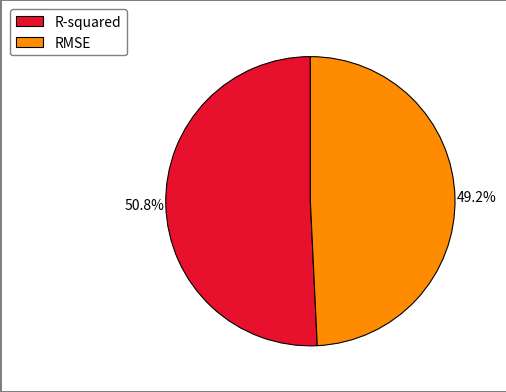

Between RMSE and R-squared, which is larger?

R-squared